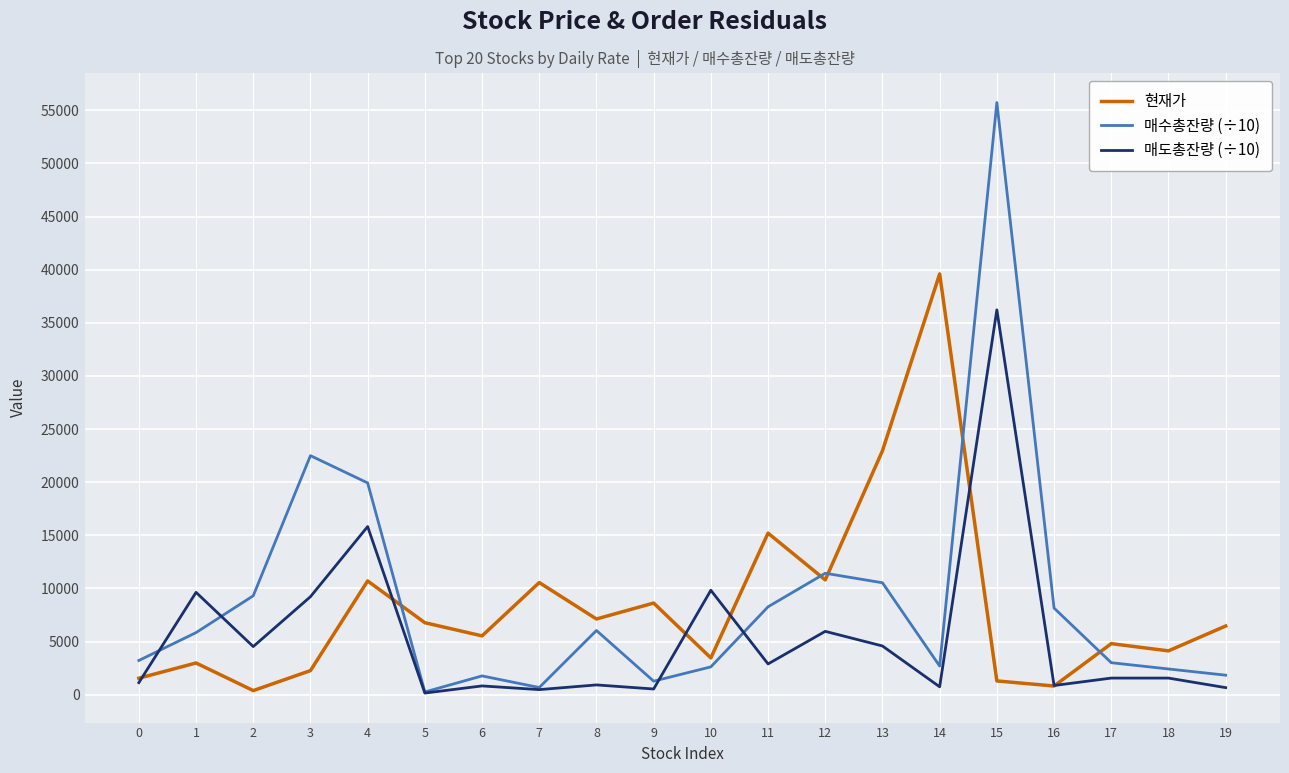

Where is the first local minimum for 현재가?

2